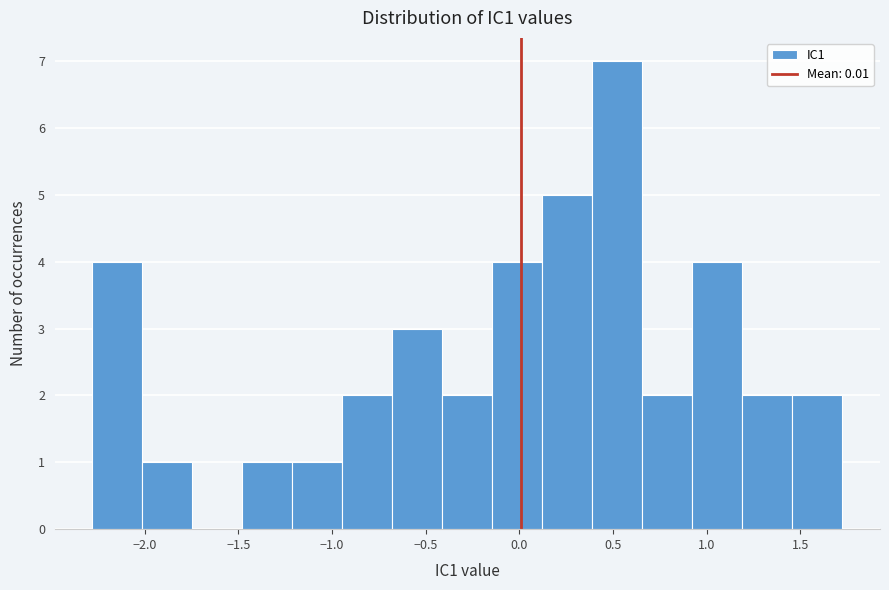

Reading left to right, list every bar in this chart as the range it spans on the x-axis followed by its height. Neither the bar edges nor the heights are printed on the chart, so give them approximately, as read against the axes.

-2.30 to -2.00: 4
-2.00 to -1.75: 1
-1.75 to -1.50: 0
-1.50 to -1.20: 1
-1.20 to -0.95: 1
-0.95 to -0.70: 2
-0.70 to -0.40: 3
-0.40 to -0.15: 2
-0.15 to 0.10: 4
0.10 to 0.40: 5
0.40 to 0.65: 7
0.65 to 0.90: 2
0.90 to 1.20: 4
1.20 to 1.45: 2
1.45 to 1.70: 2